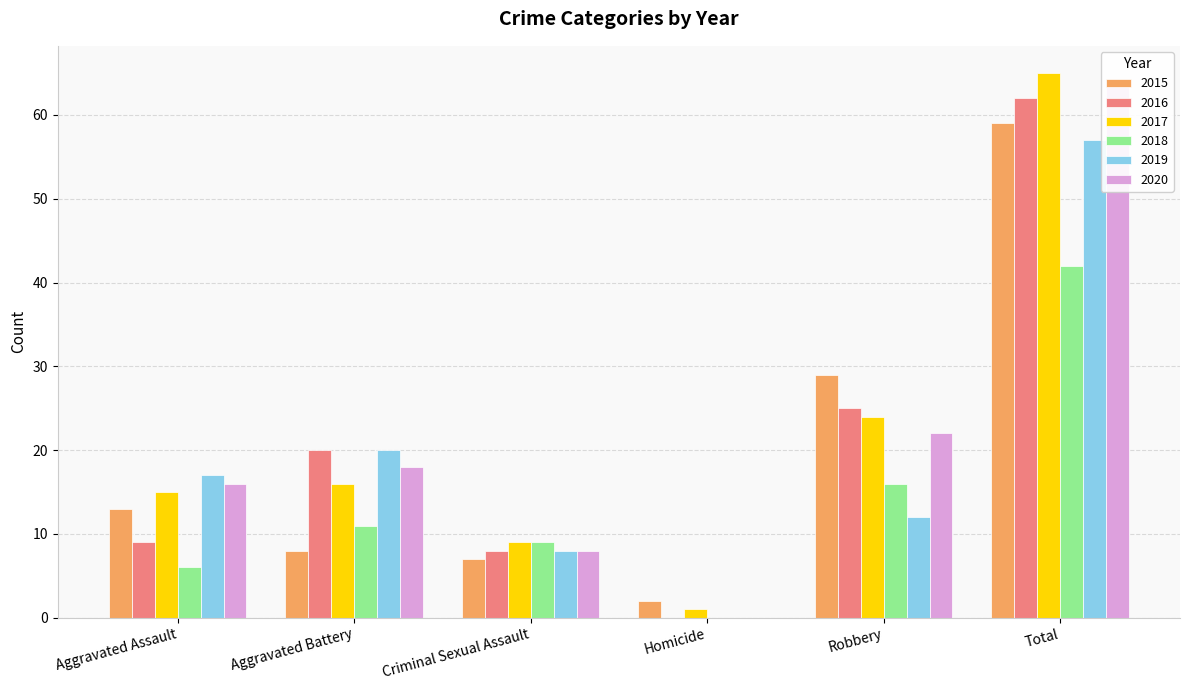

Between Aggravated Assault and Homicide, which series saw the biggest shift?

2019